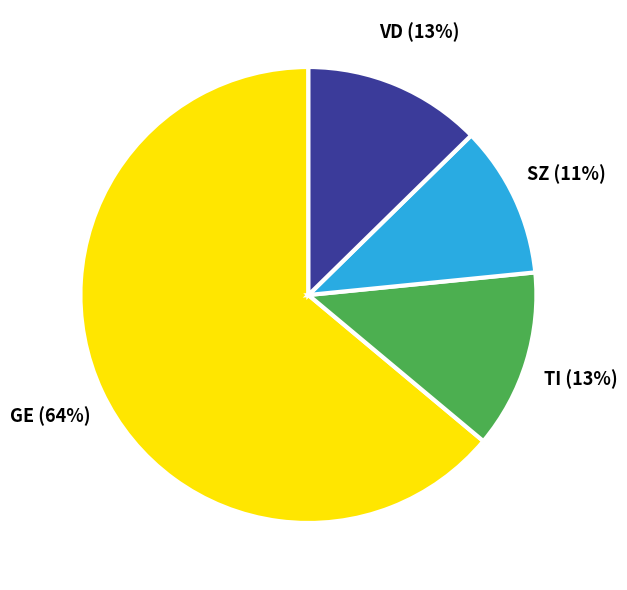

Is there any slice that represents more than half of the pie?

Yes